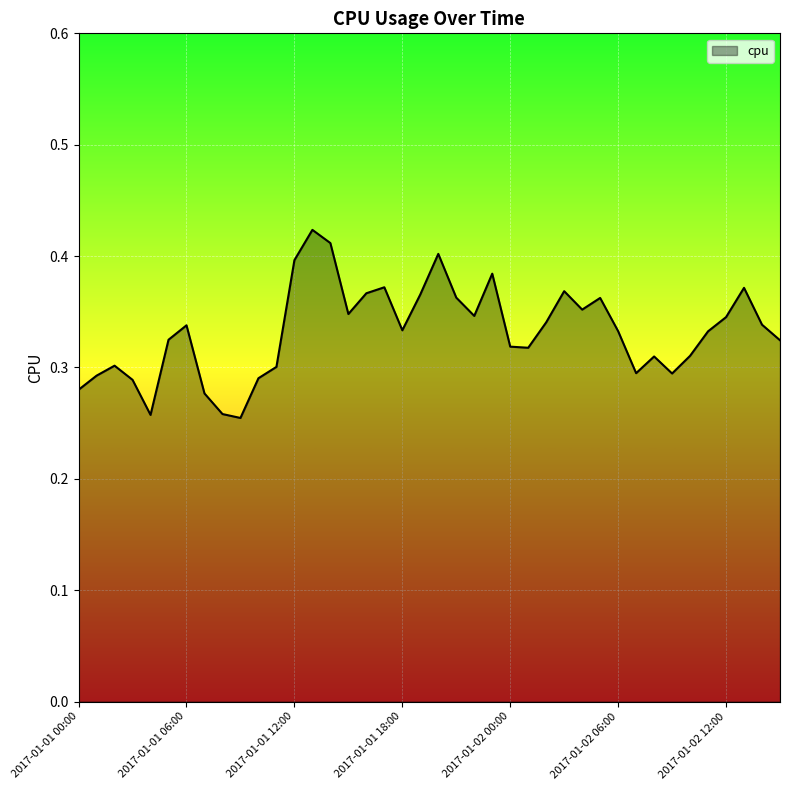

Reading left to right, what are all the values shown in this chart?

0.3	0.3	0.3	0.3	0.3	0.3	0.3	0.3	0.3	0.3	0.3	0.3	0.4	0.4	0.4	0.3	0.4	0.4	0.3	0.4	0.4	0.4	0.3	0.4	0.3	0.3	0.3	0.4	0.4	0.4	0.3	0.3	0.3	0.3	0.3	0.3	0.3	0.4	0.3	0.3